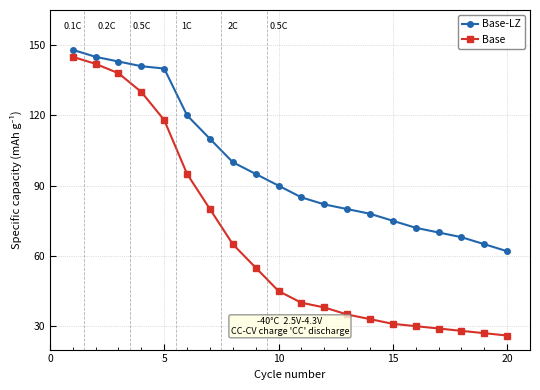

Which series has the largest total across all categories?

Base-LZ